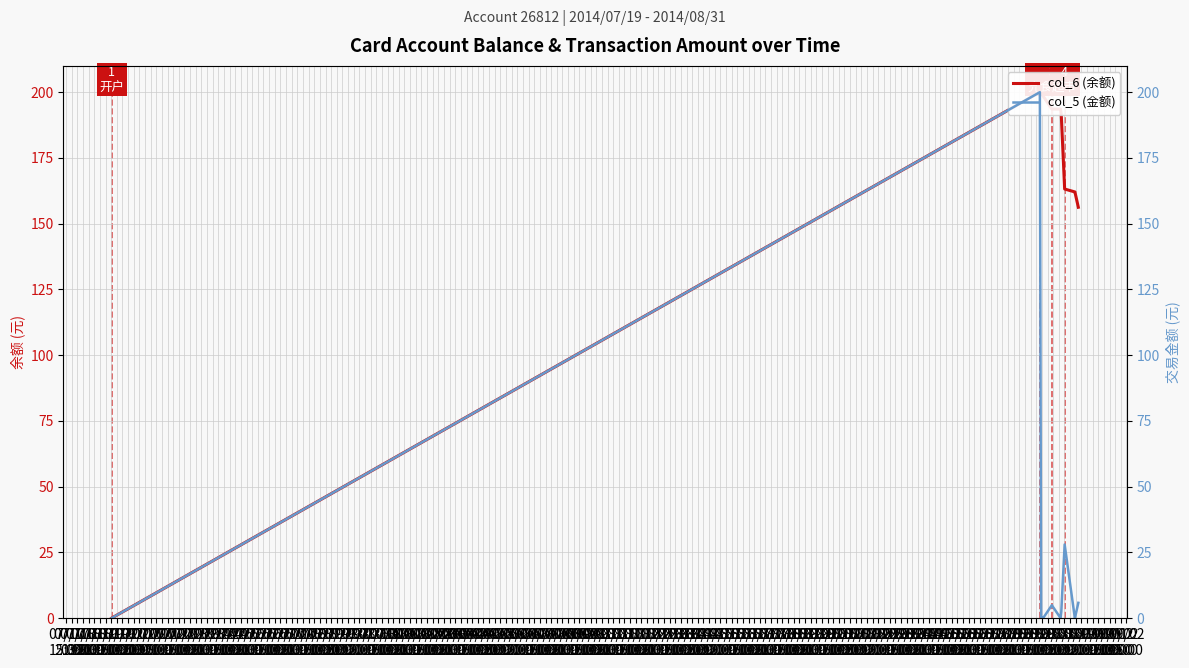

The value of col_5 (金额) at 07/21
03:00 is 0.0. True or false?

True